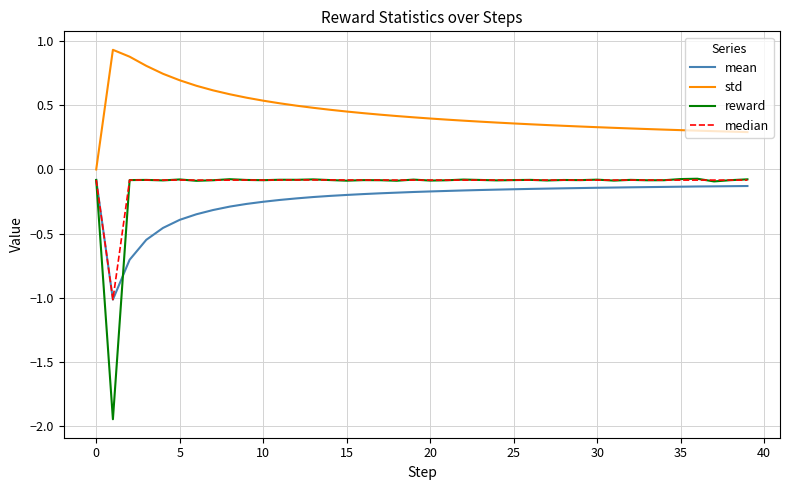

Which series has the widest spread of values?

reward